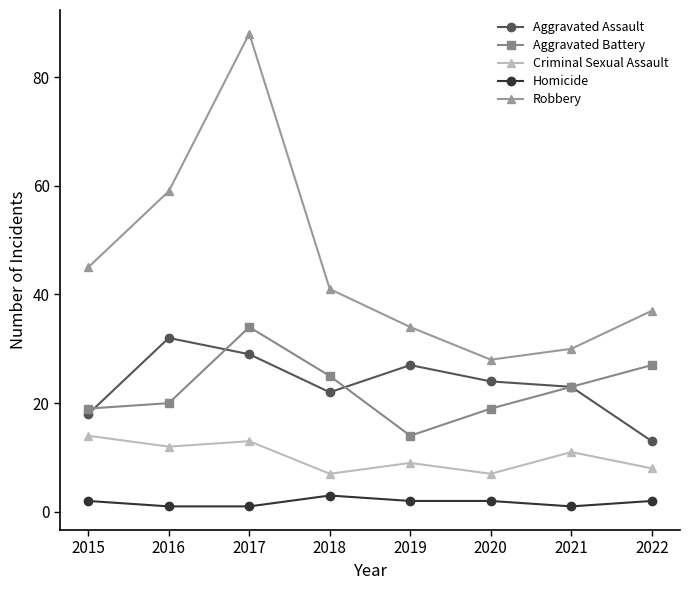

Which series has the widest spread of values?

Robbery